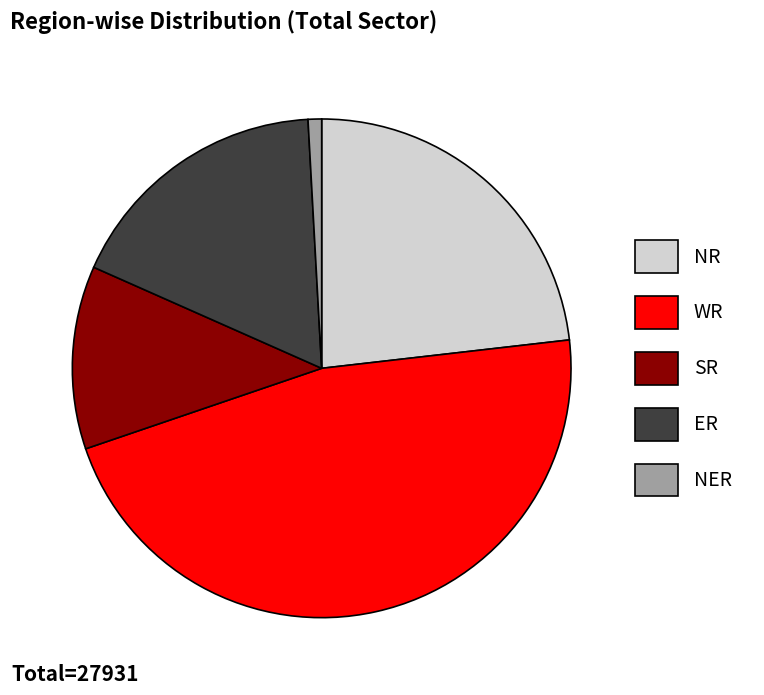

Is it true that WR is 38% of the pie?

False